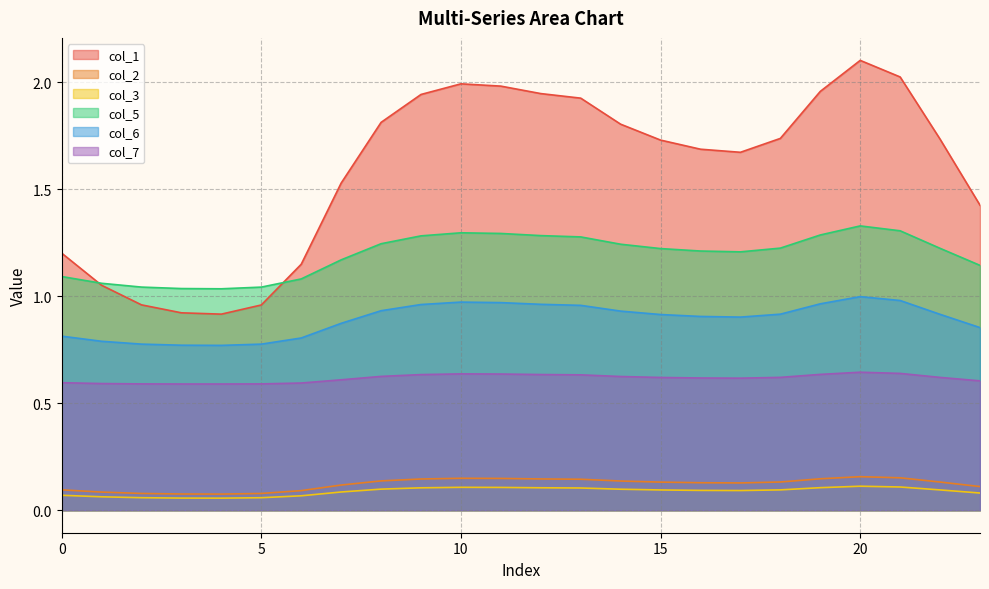

Which series has the widest spread of values?

col_1